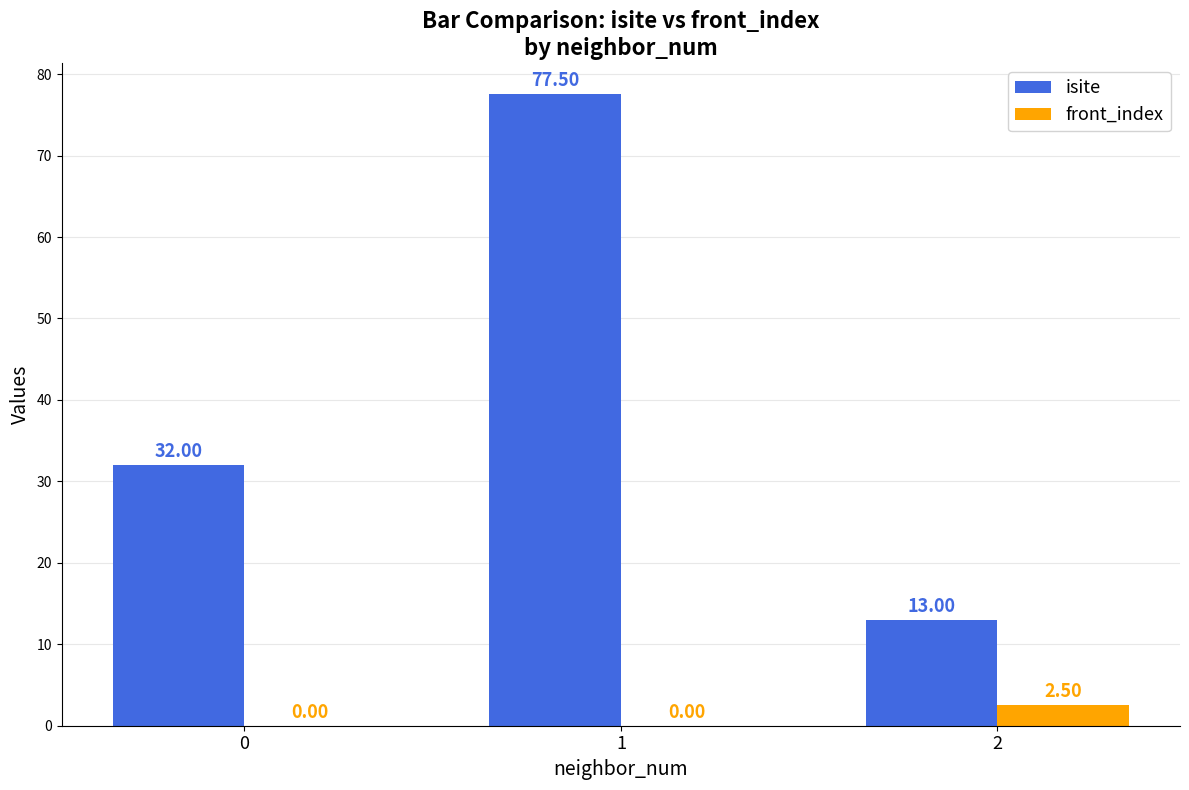

What is the sum of the isite values at 1 and 0?

109.5